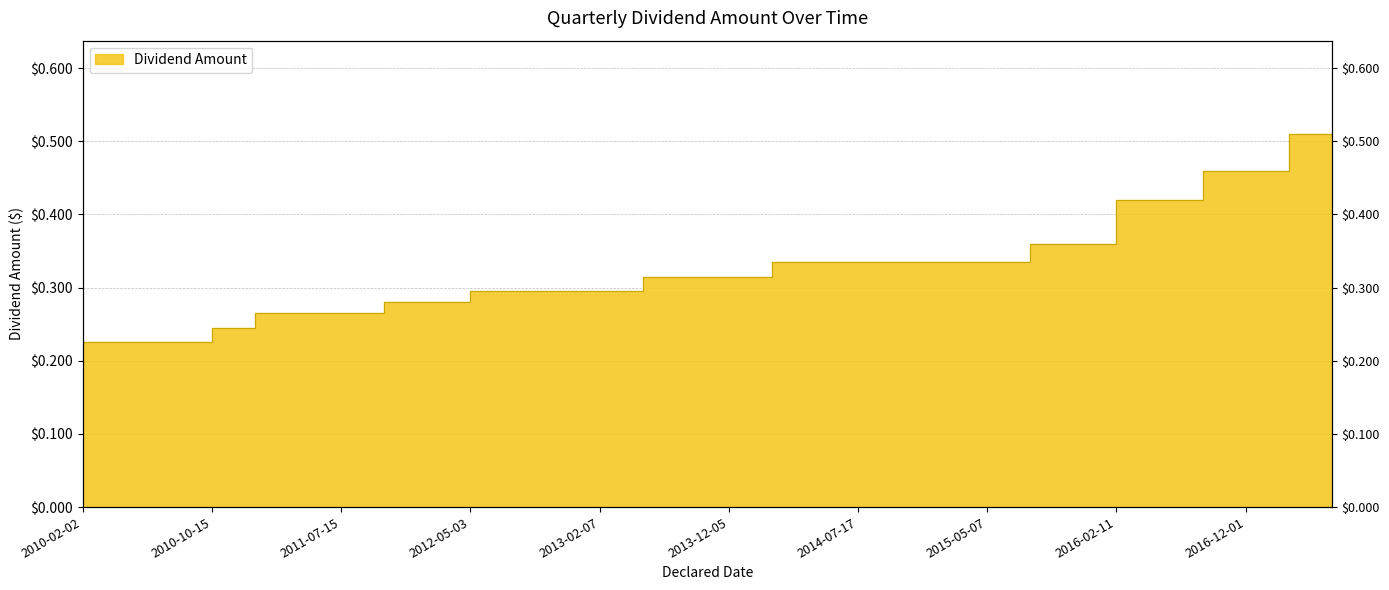

How many categories are shown in the chart?

30